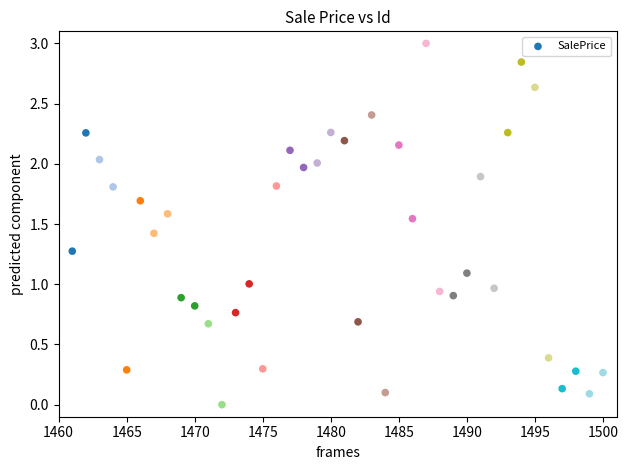

What is the range of X values (max minus min)?

39.0